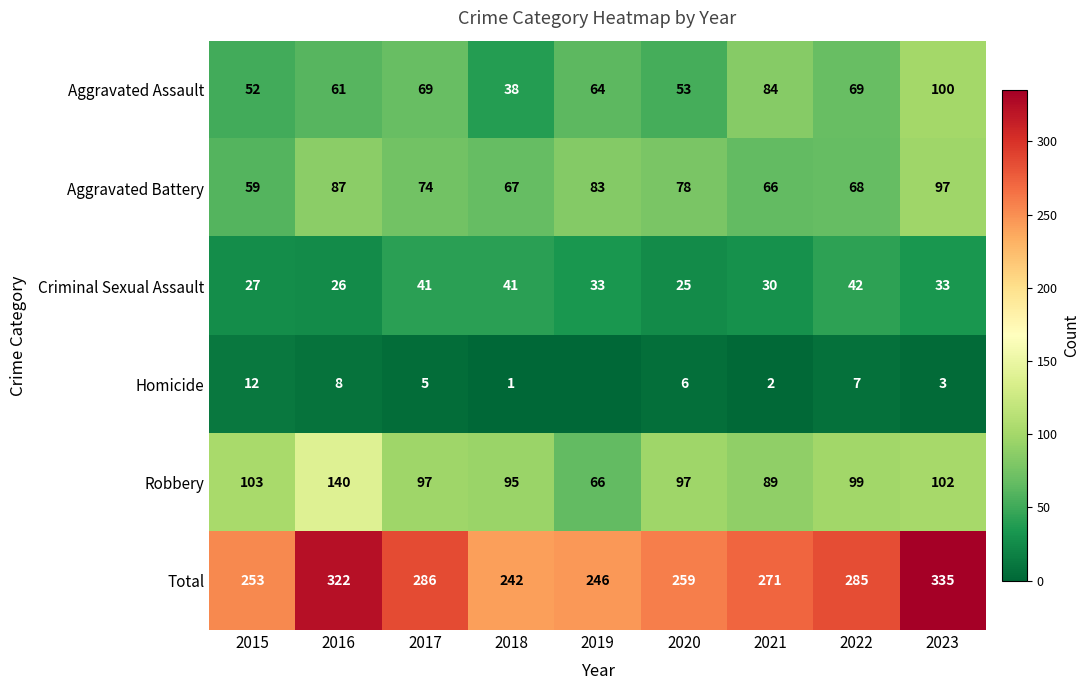

Where is Total nearest to the value 288?

2017